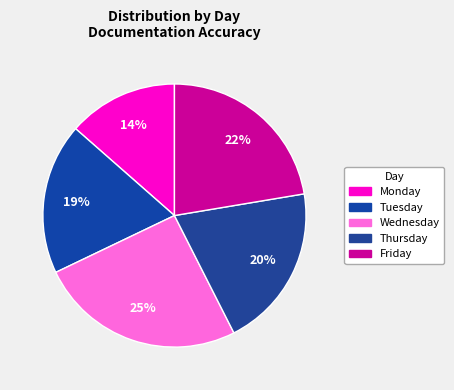

Does Thursday account for over 50% of the chart?

No